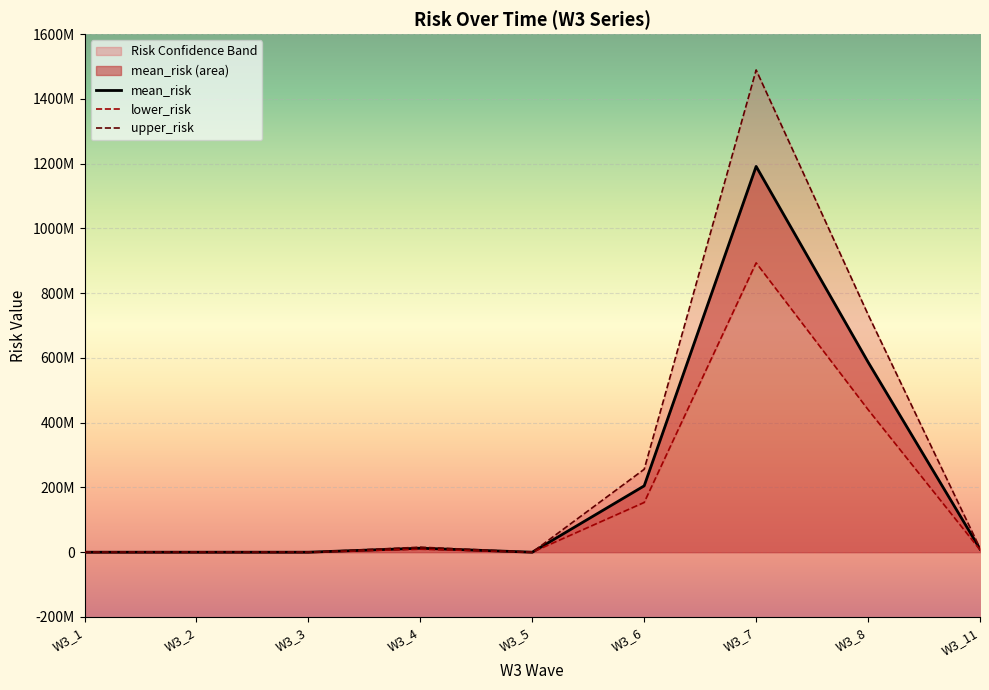

What is the value of the lower_risk point at the 4th from the left?

9306792.2